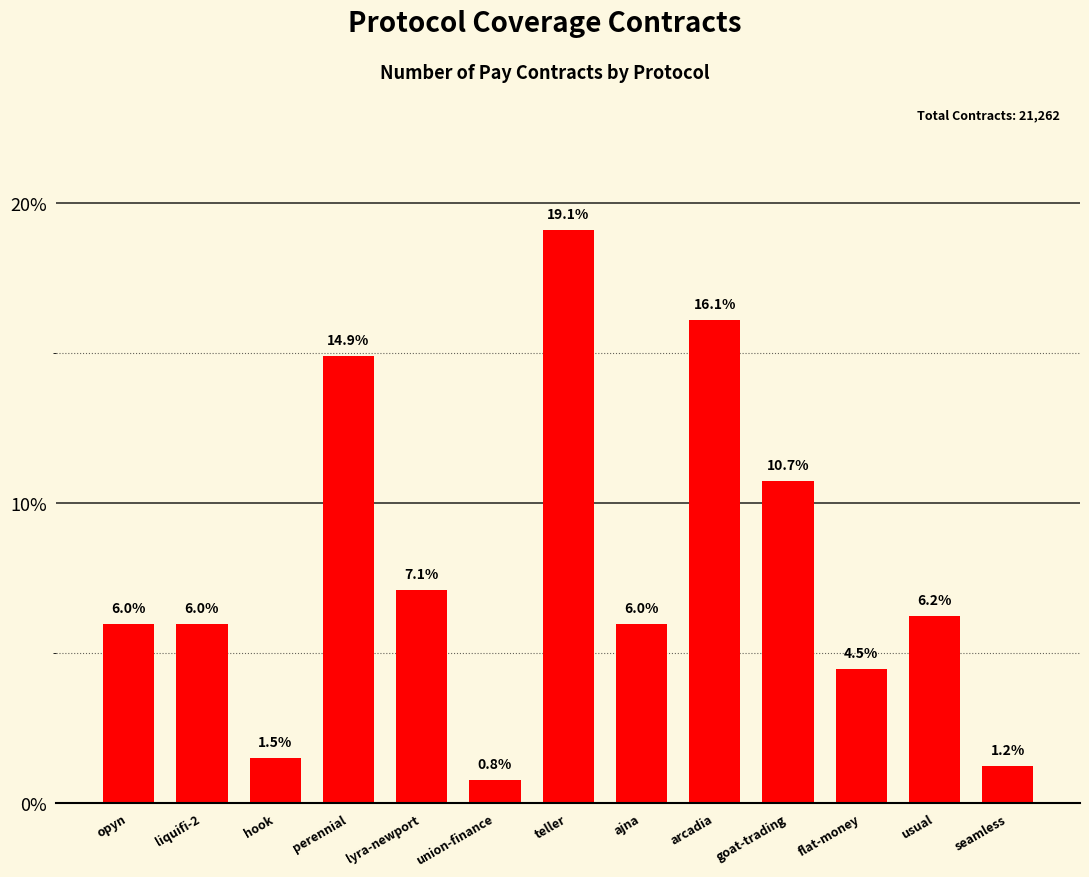

What is the label of the 5th bar from the left?

lyra-newport